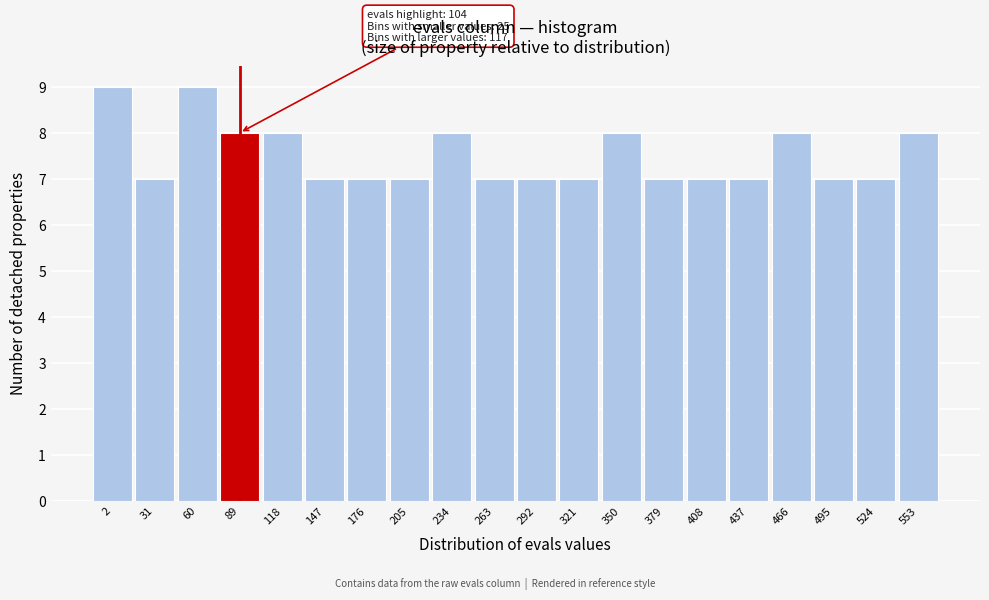

Reading right to left, extract all data points from this chart.

8	7	7	8	7	7	7	8	7	7	7	8	7	7	7	8	8	9	7	9